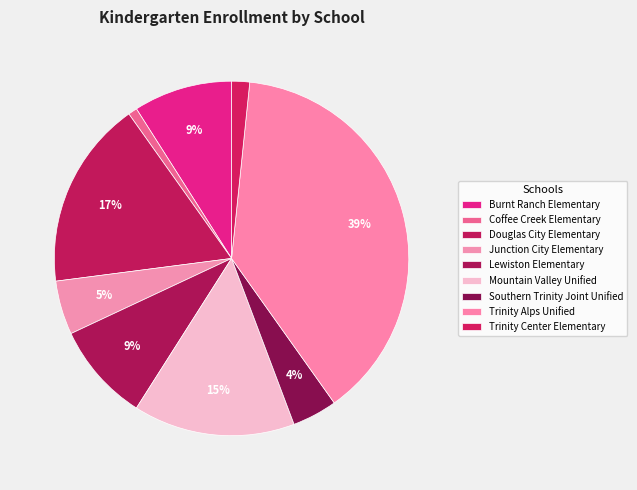

Approximately how many times larger is the value at Trinity Alps Unified compared to Junction City Elementary?

7.8